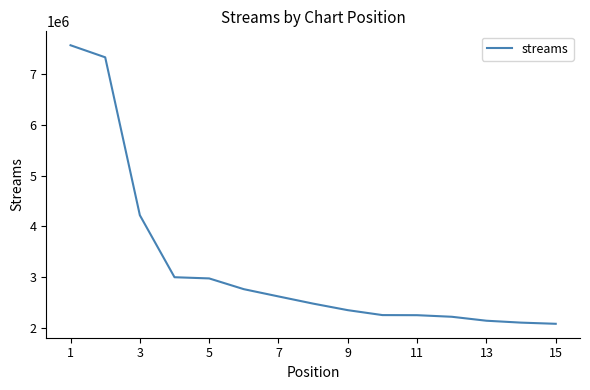

What is the minimum value shown in the chart?

2083965